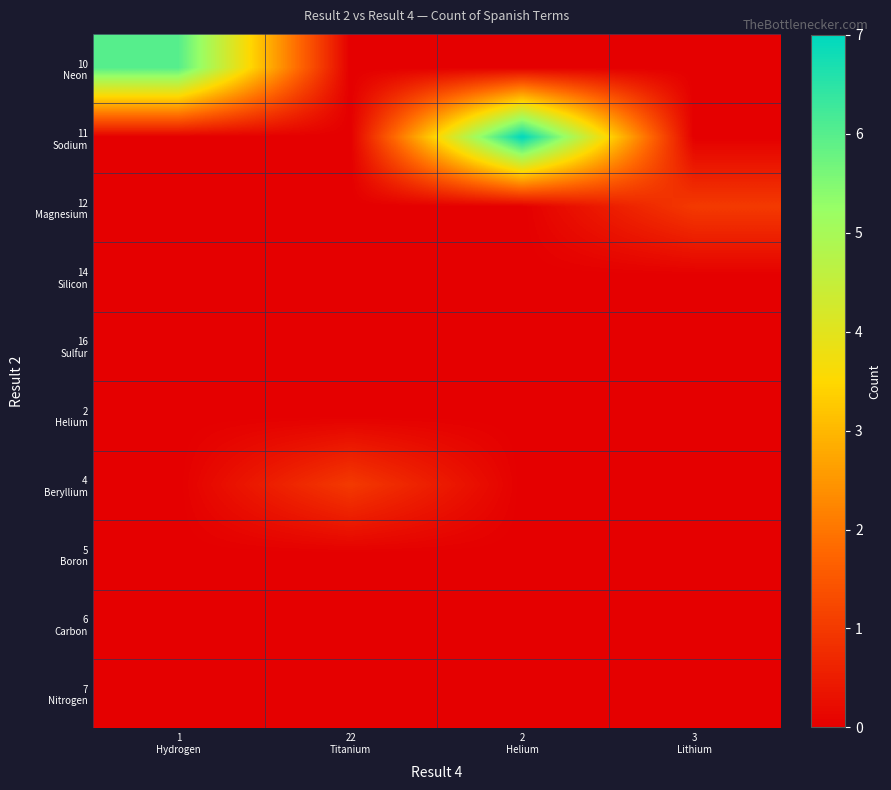

Which category has the highest value across all series?

2
Helium